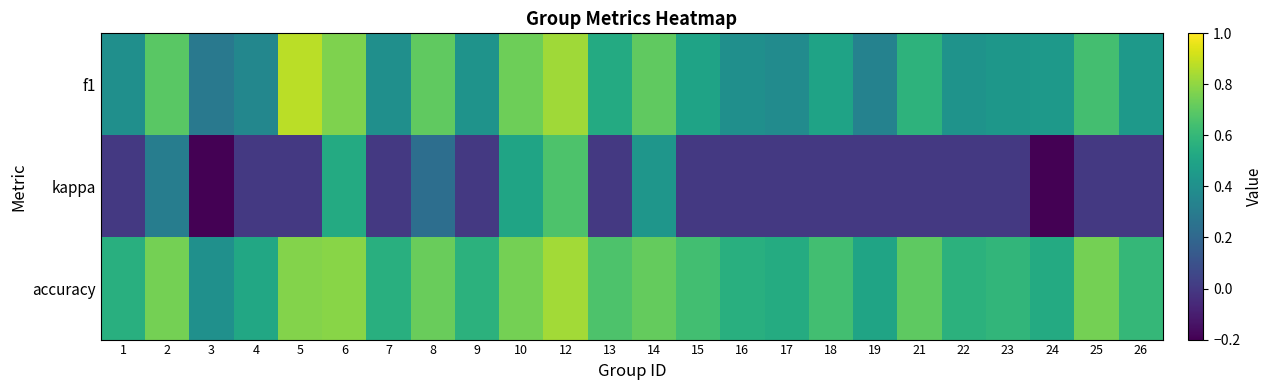

What is the difference between the highest and lowest values at 4?

0.5